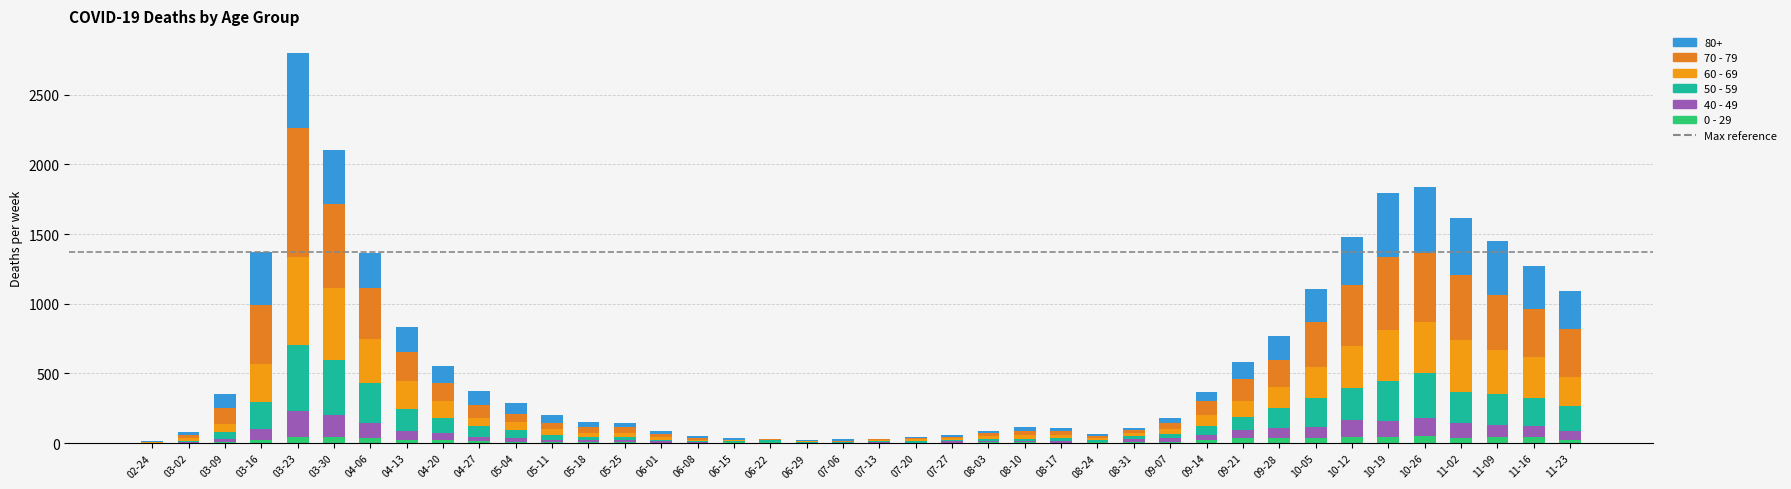

What is the label of the 32nd bar from the right?

04-20